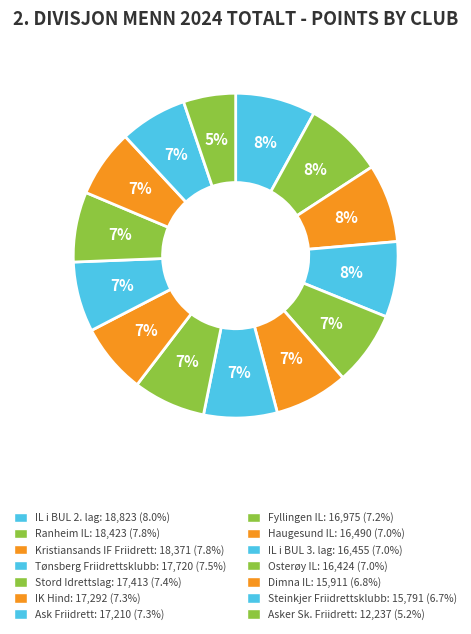

To the nearest percent, what is the combined percentage of Stord Idrettslag and Fyllingen IL?

15%